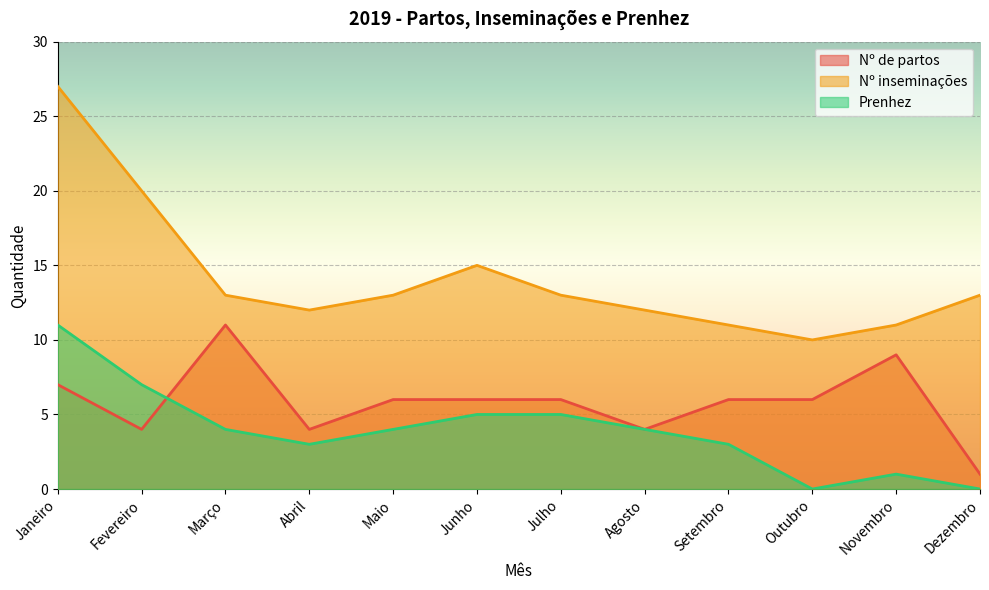

At which category is the sum across all series the highest?

Janeiro